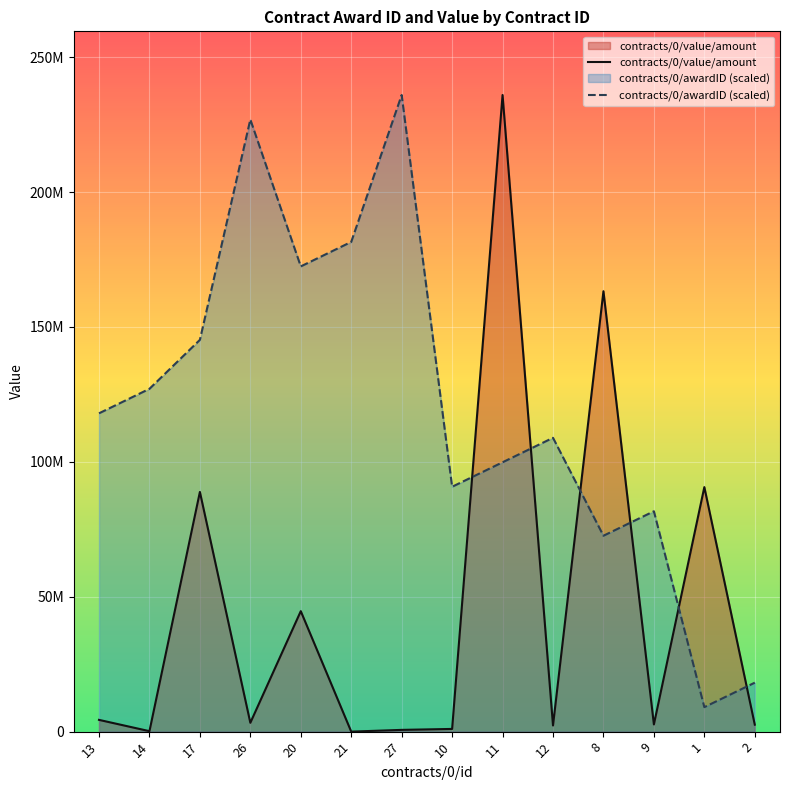

What is the greatest value displayed?

236000000.0